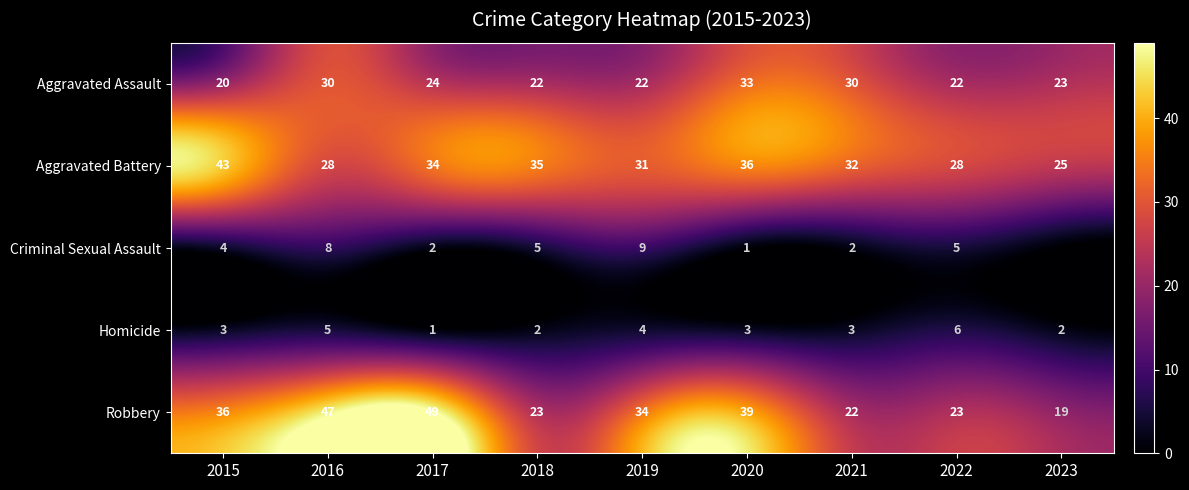

How many values in the Aggravated Battery series are below 32?

4